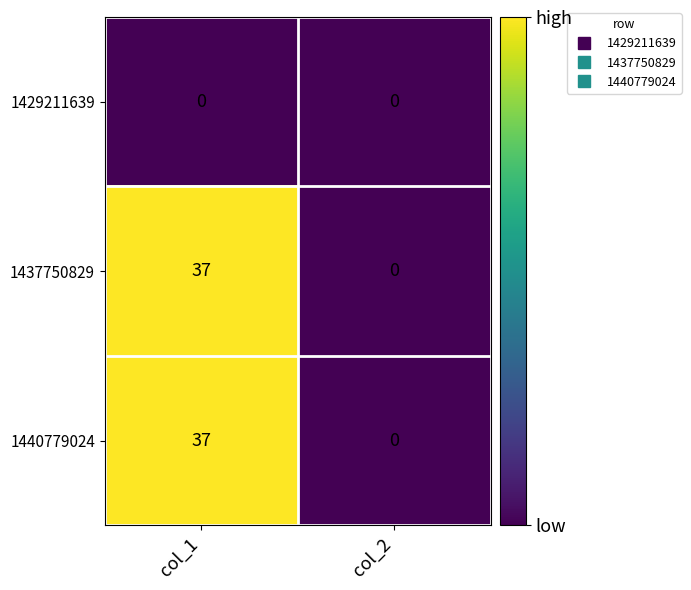

How many distinct data groups are displayed?

3